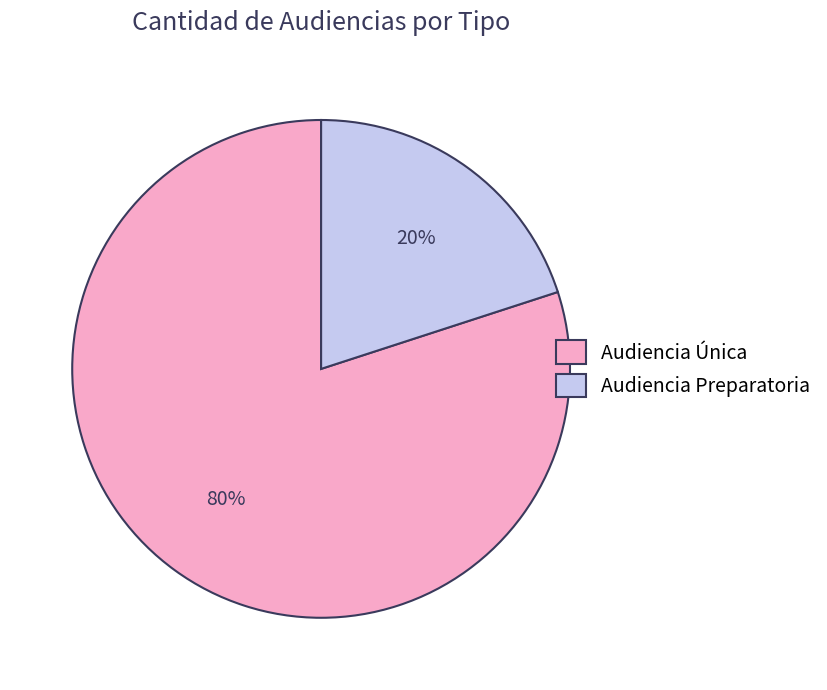

How many slices are in this pie chart?

2